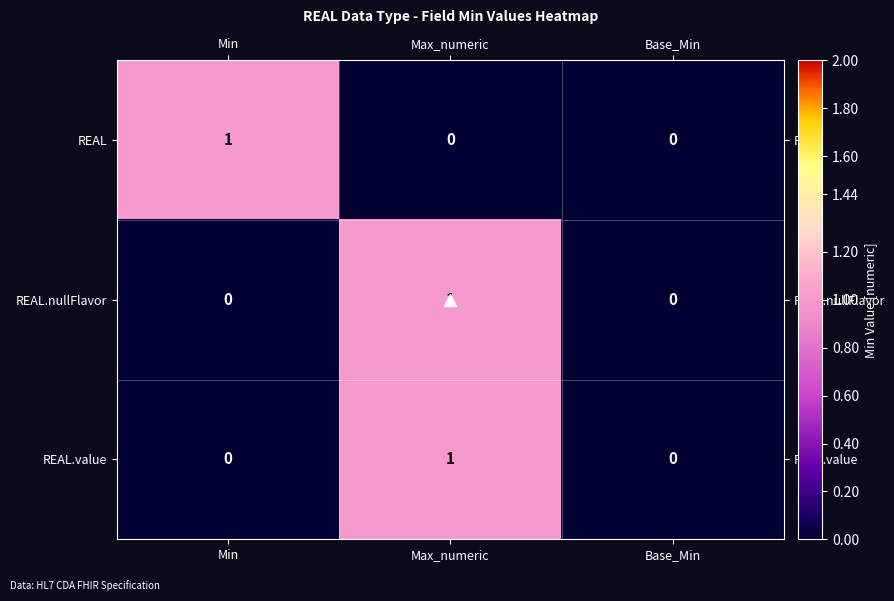

Is the value of REAL.value at Base_Min greater than the value of REAL.nullFlavor at Max_numeric?

No